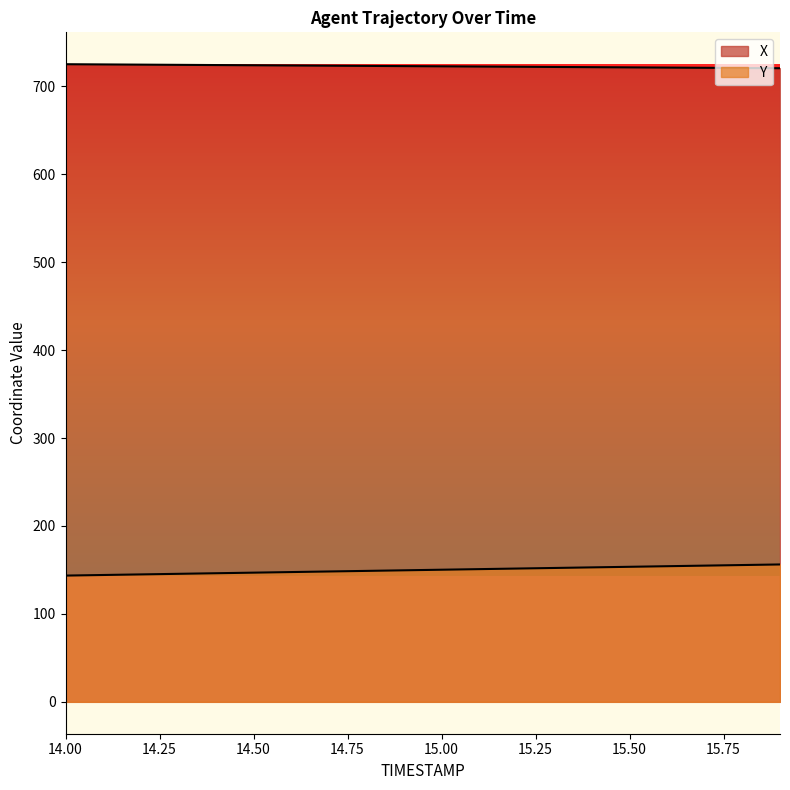

True or false: X has a value of 722.9 at 14.9.

True